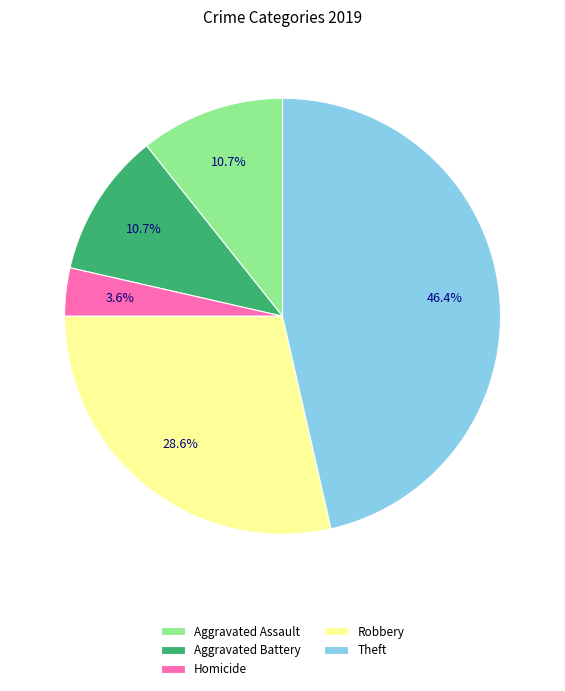

Is there a majority slice in this chart?

No